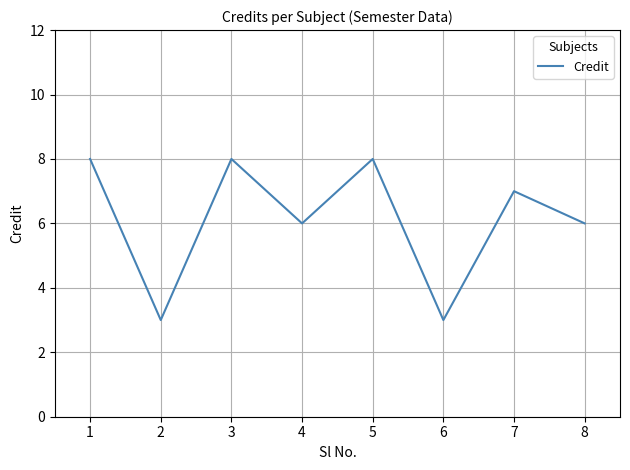

What value does the data have at 5?

8